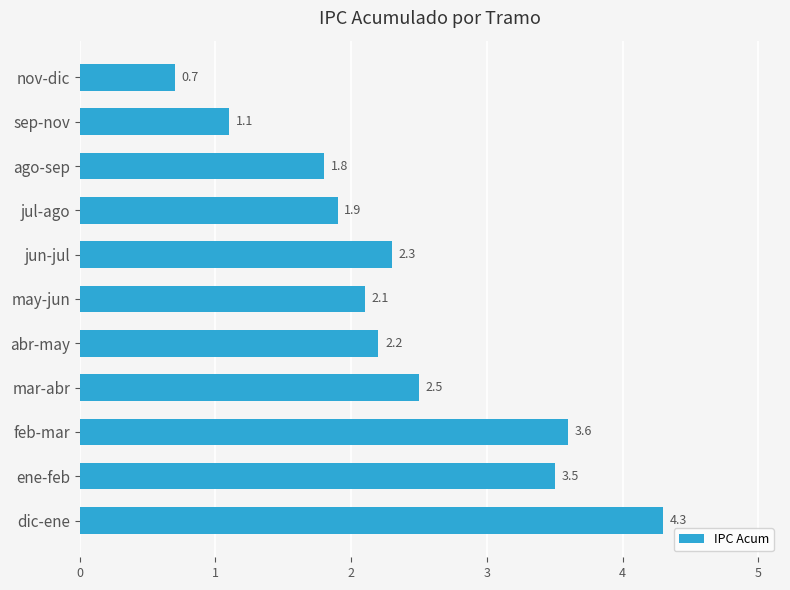

Is it true that the value at may-jun is 3.8?

False